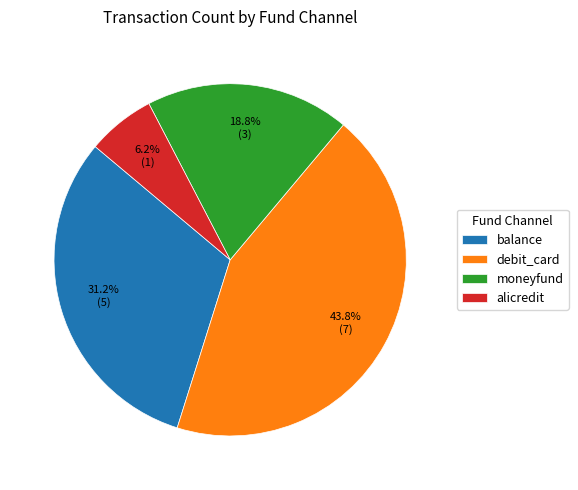

True or false: alicredit accounts for 1% of the total.

False